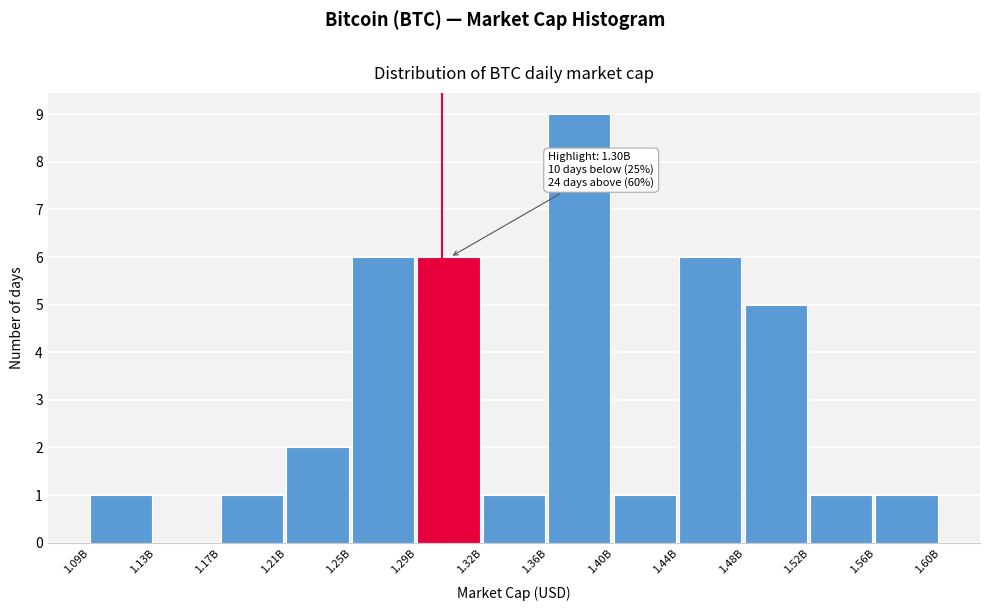

Reading left to right, transcribe all the data shown in this chart.

1.09B=1	1.13B=0	1.17B=1	1.21B=2	1.25B=6	1.29B=6	1.32B=1	1.36B=9	1.40B=1	1.44B=6	1.48B=5	1.52B=1	1.56B=1